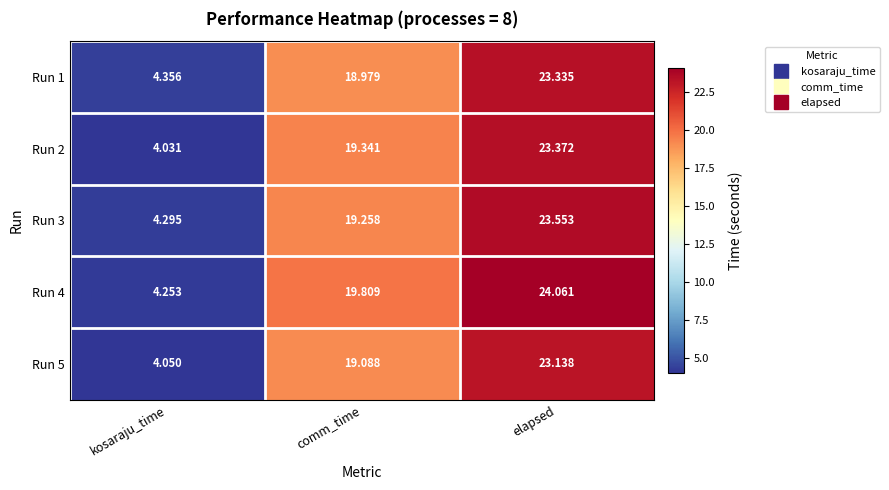

Where is Run 1 nearest to the value 13?

comm_time